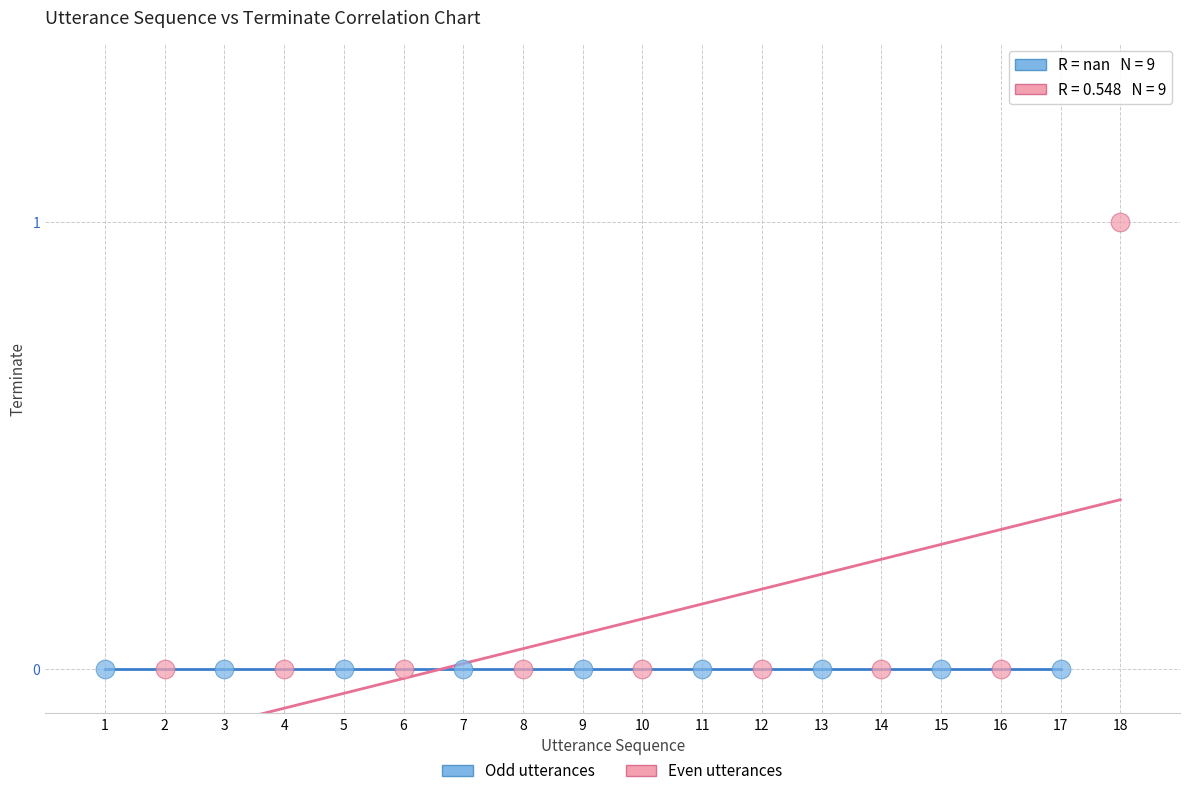

Which series contains the highest Y value?

Even utterances